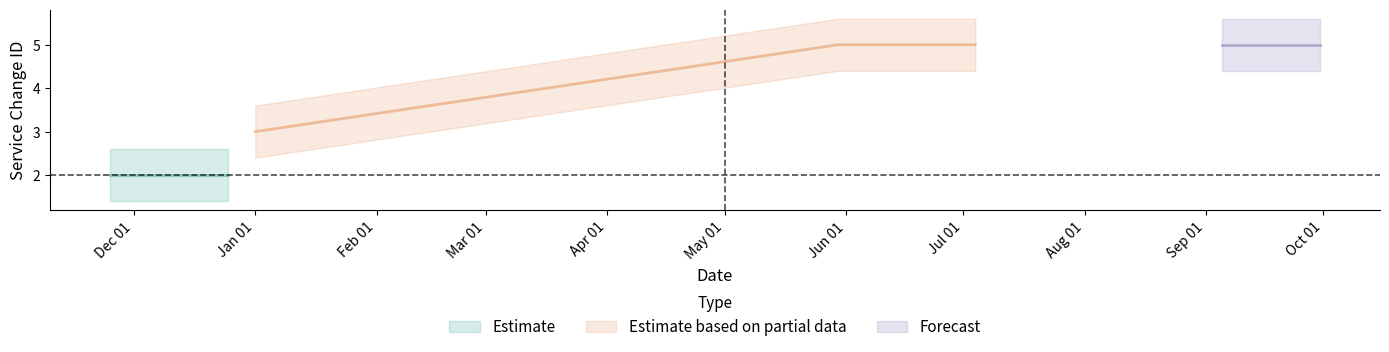

What is the value of the 4th point from the left?

5